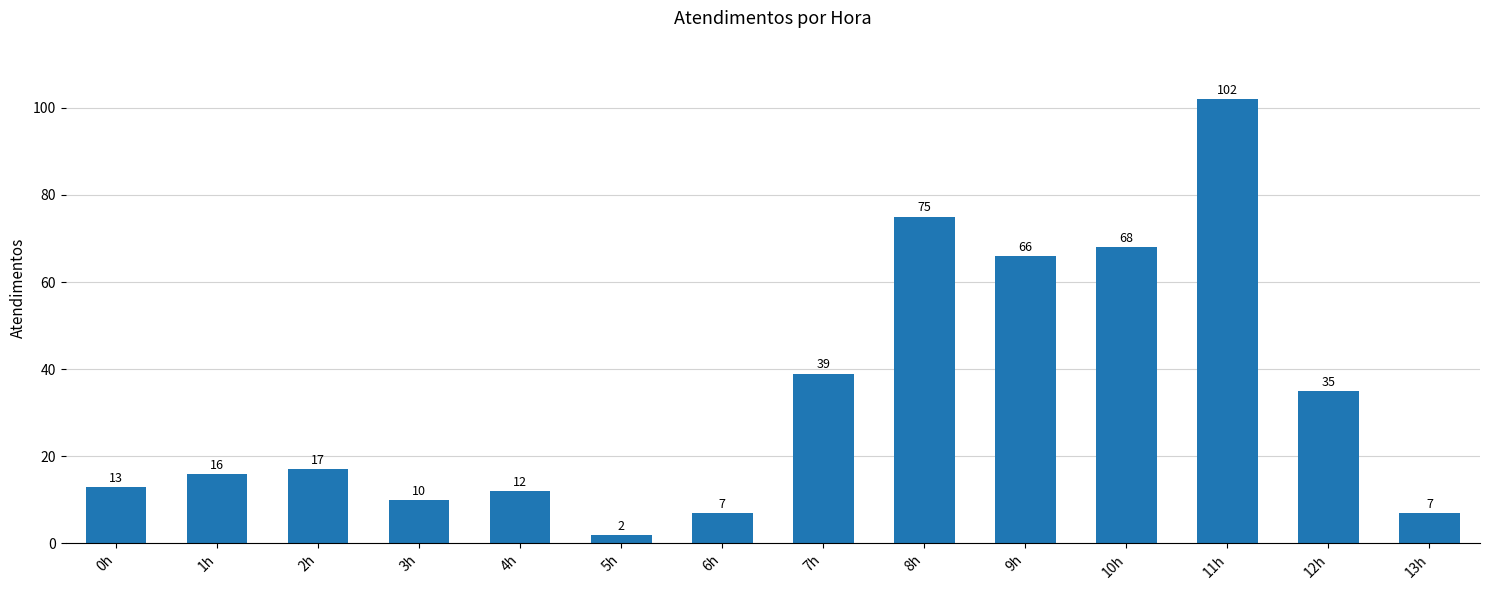

What is the sum of the values at 7h and 8h?

114